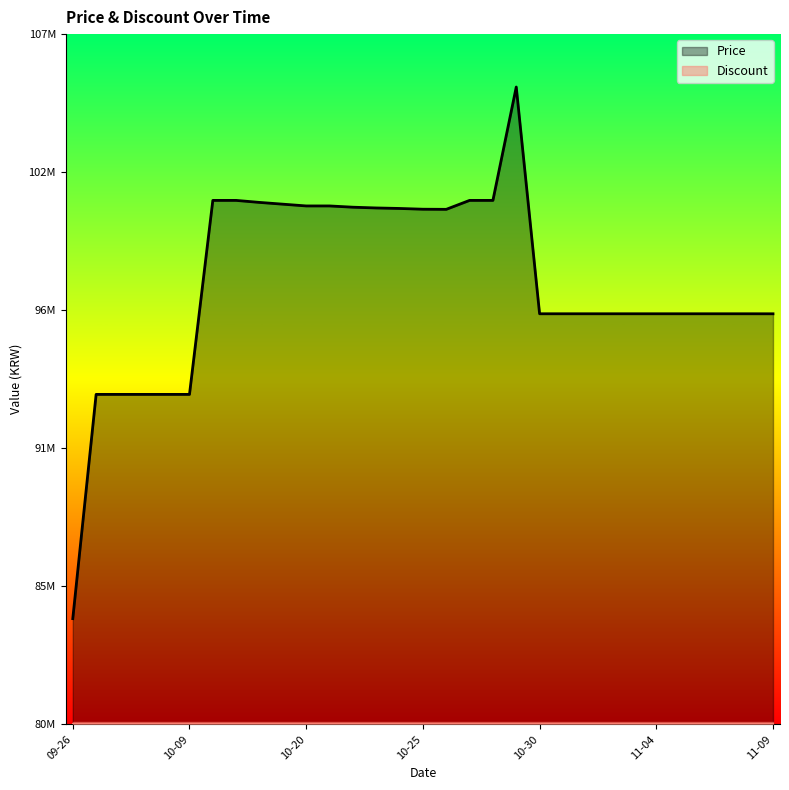

Is it true that the value at 2023-10-22 is 100230000?

True